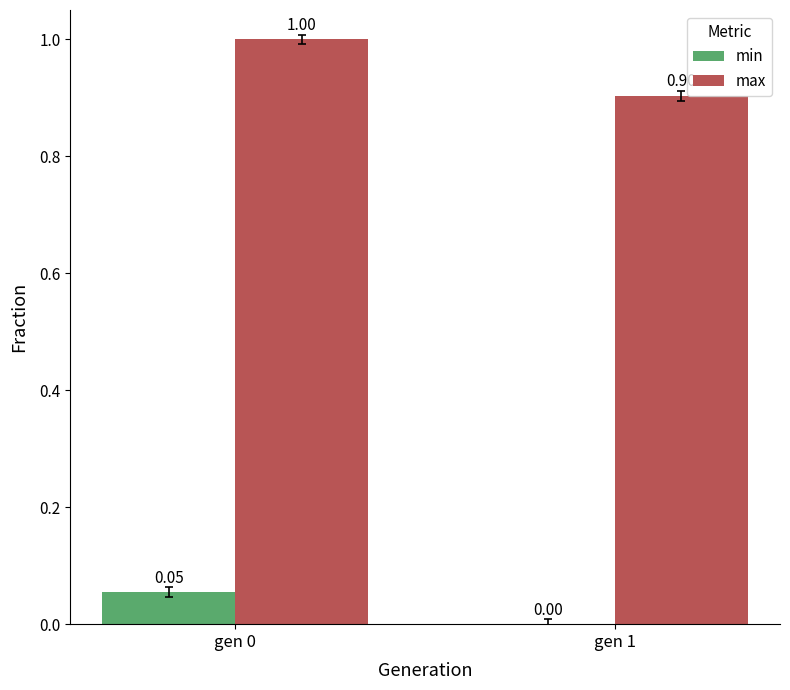

Is it true that min equals 0.0 at gen 1?

True